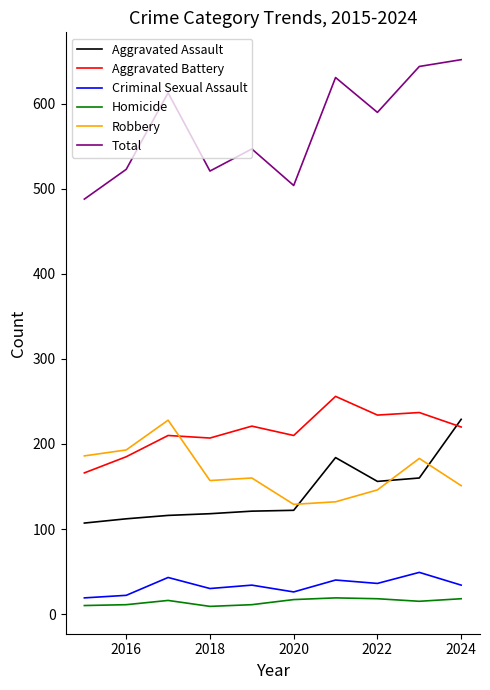

True or false: Total and Robbery intersect in this chart.

False